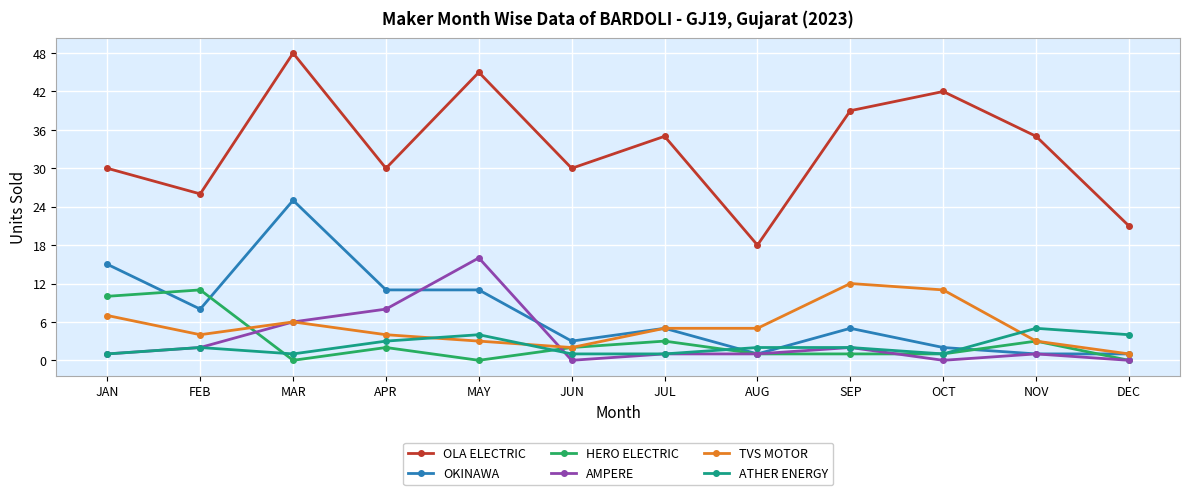

True or false: ATHER ENERGY has more than 1 points higher than both neighbors.

True